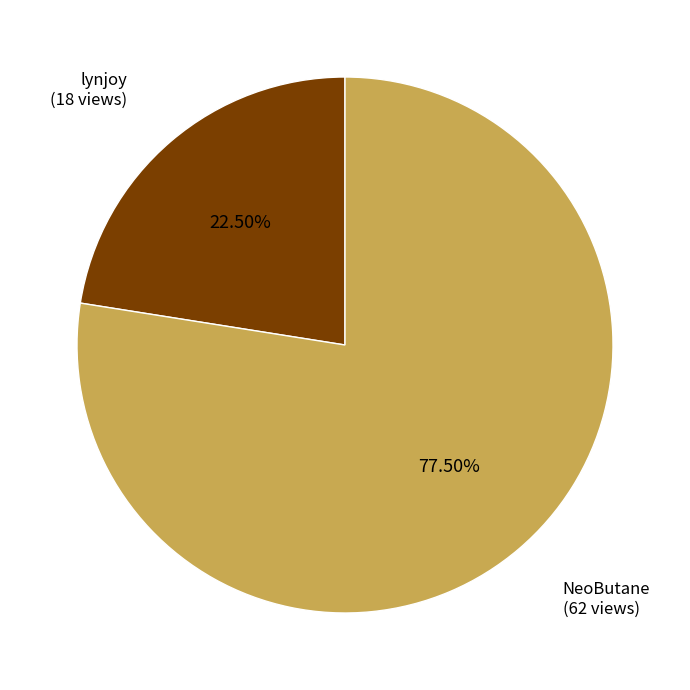

What is the smallest slice in the pie chart?

lynjoy